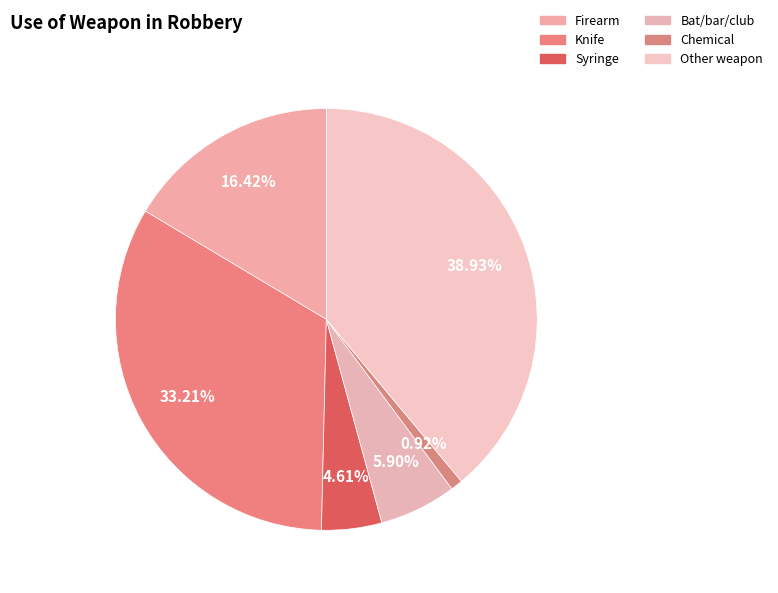

Combined, do Bat/bar/club and Chemical account for over 50%?

No